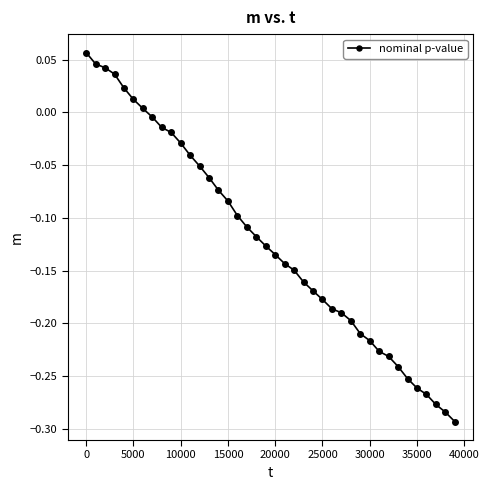

What is the difference between the maximum and second lowest values?

0.3